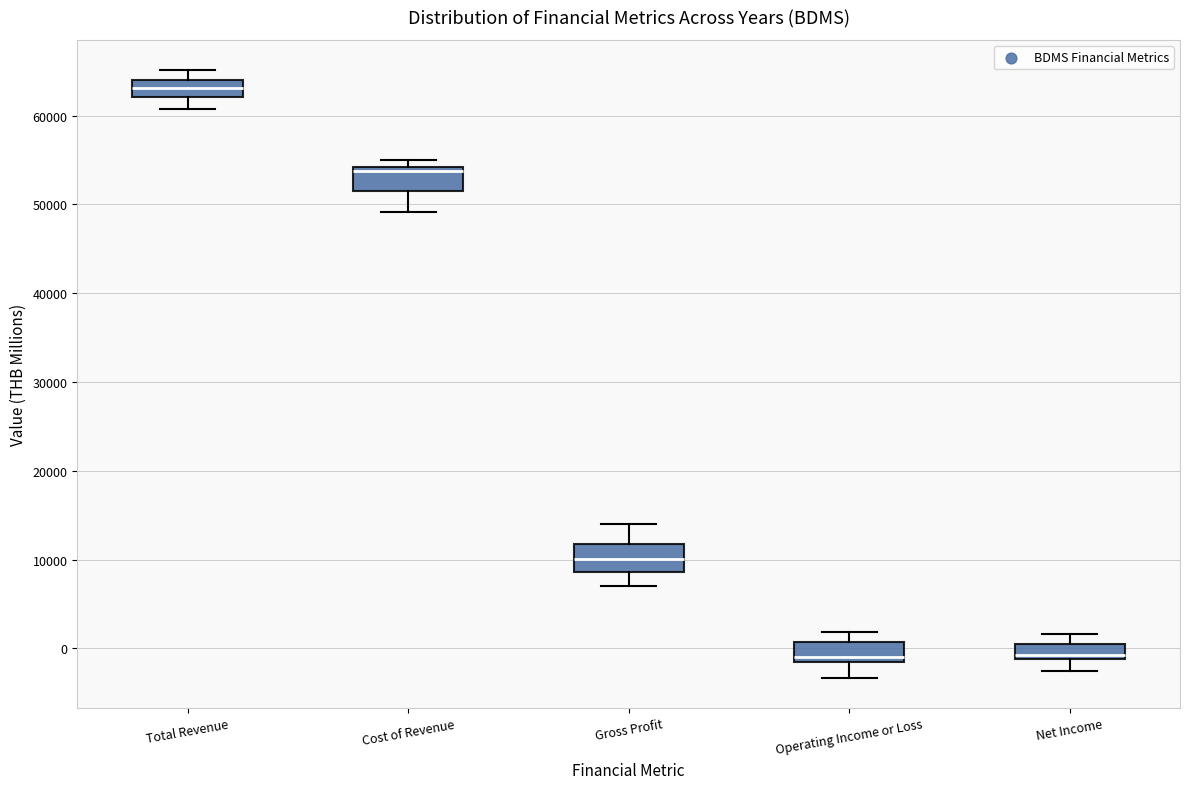

Which box has the highest median line?

Total Revenue